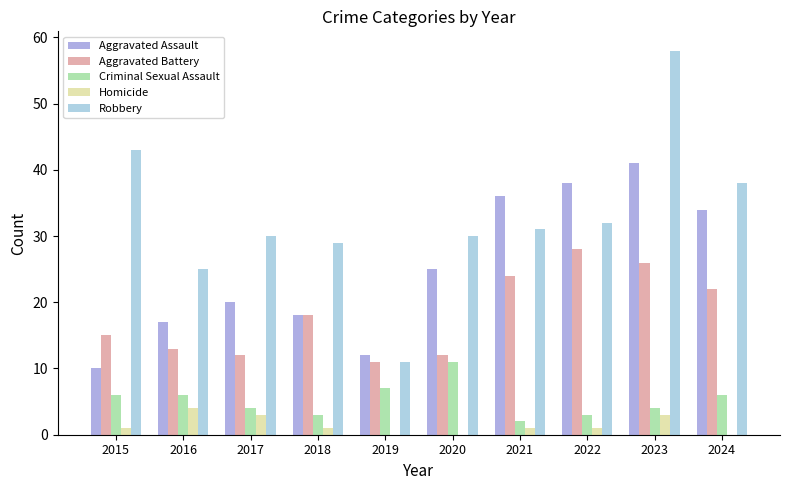

How many data points does each series have?

10